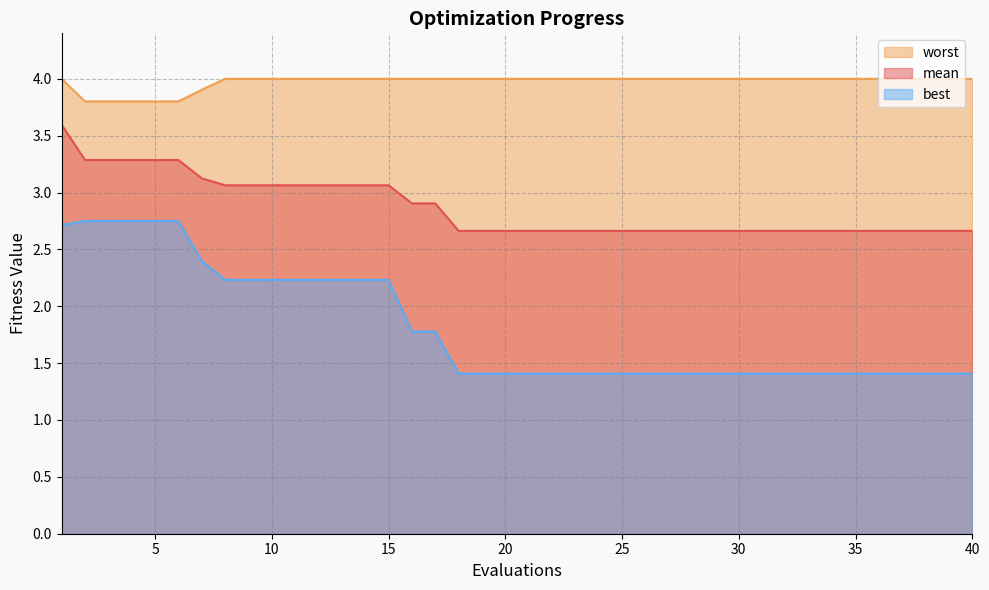

How many best values are between 1 and 2?

25